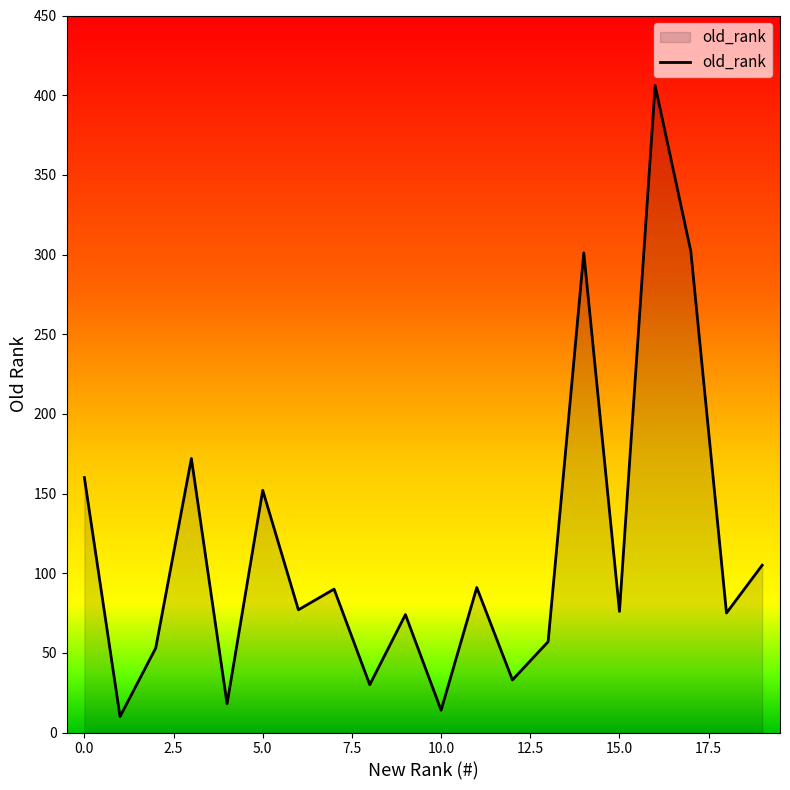

What is the difference between the maximum and minimum values?

396